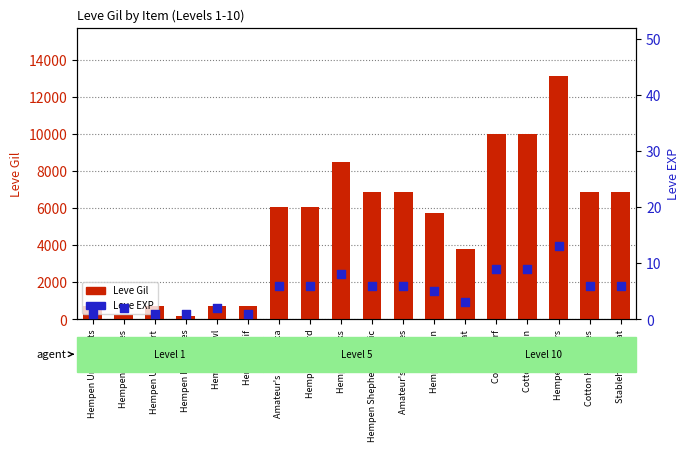

Which series has the largest Y range (max minus min)?

Leve Gil